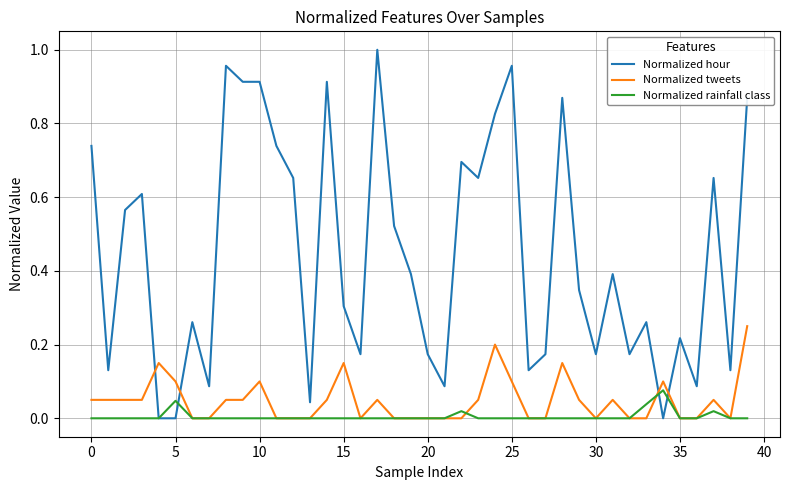

Which series has the largest total across all categories?

Normalized hour